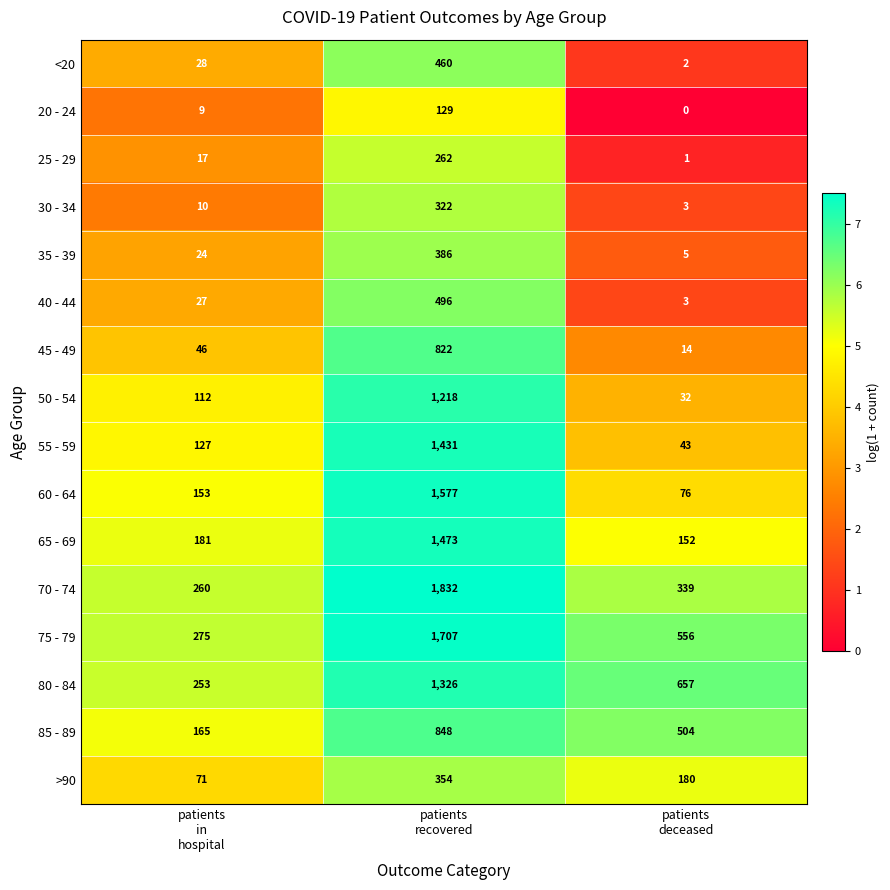

What is the total value across all series at patients
deceased?

2567